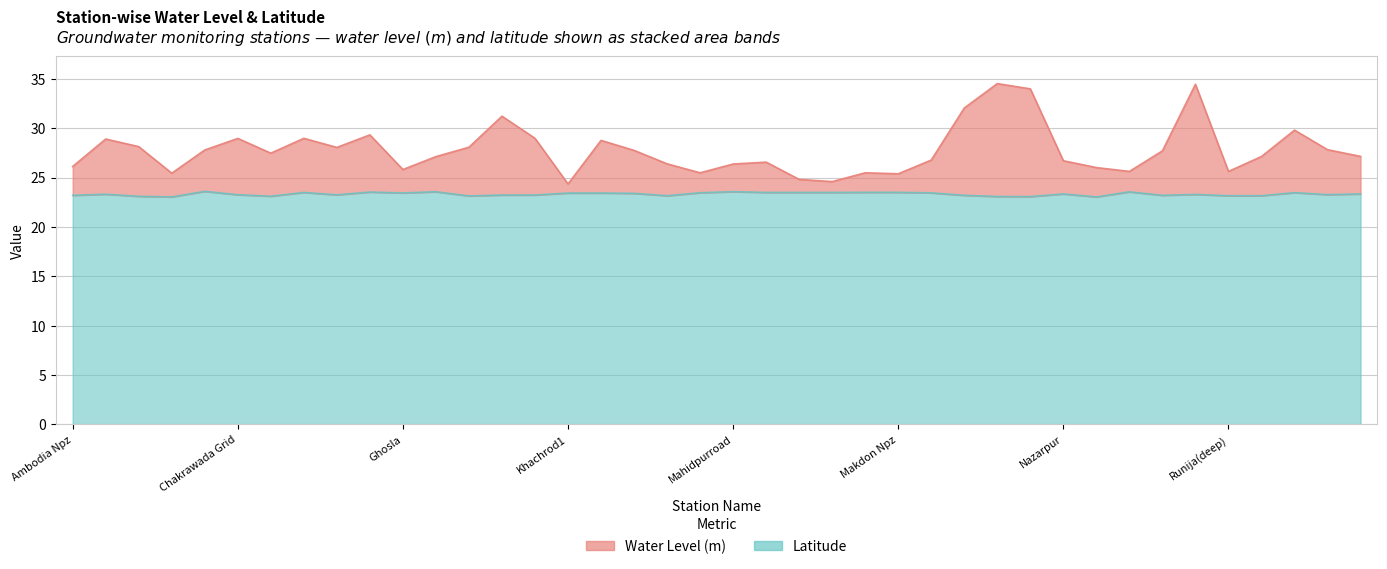

What is the label of the 35th point from the left?

Ruie